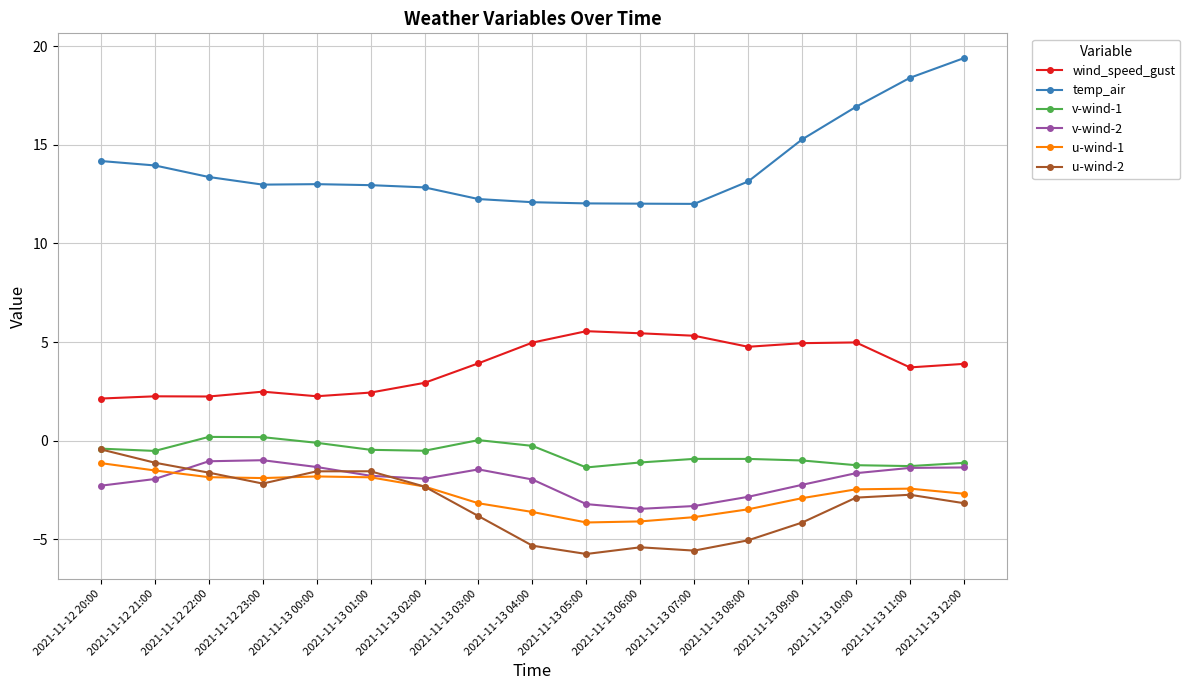

True or false: wind_speed_gust and u-wind-1 cross at least once.

False